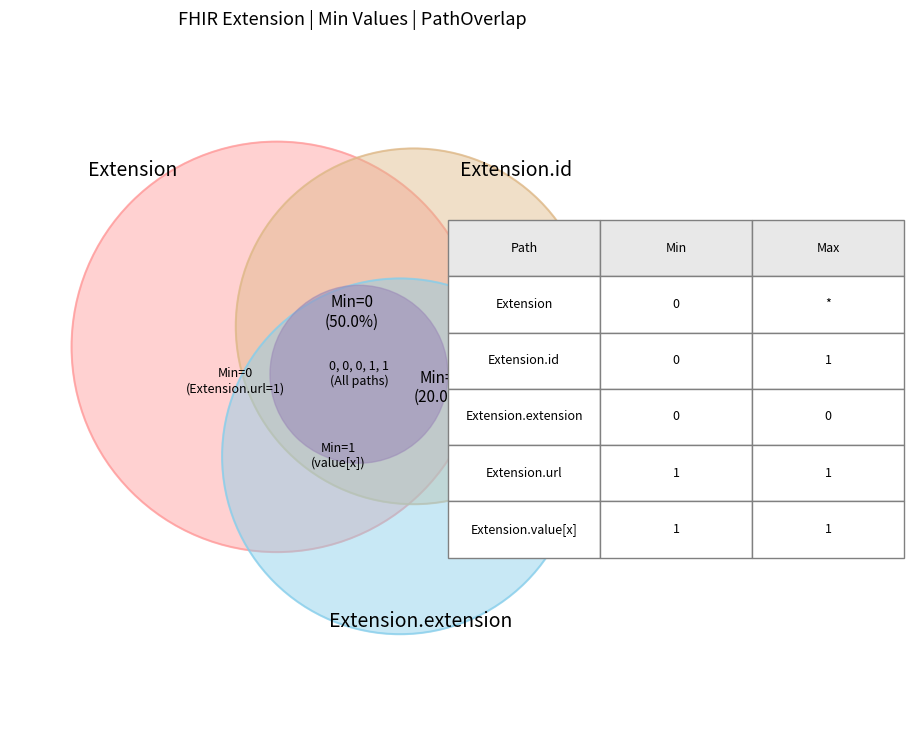

The Extension.extension slice represents 11% of the pie. True or false?

False